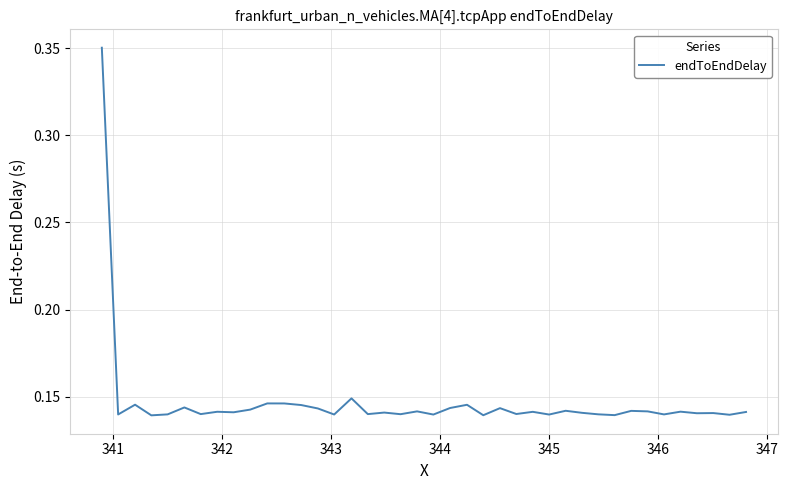

How many distinct data groups are displayed?

1